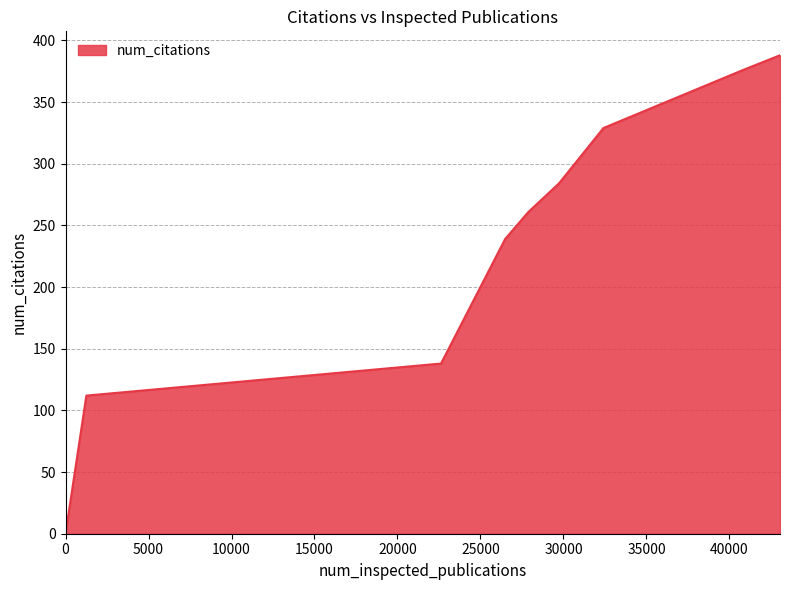

What is the maximum value shown in the chart?

388